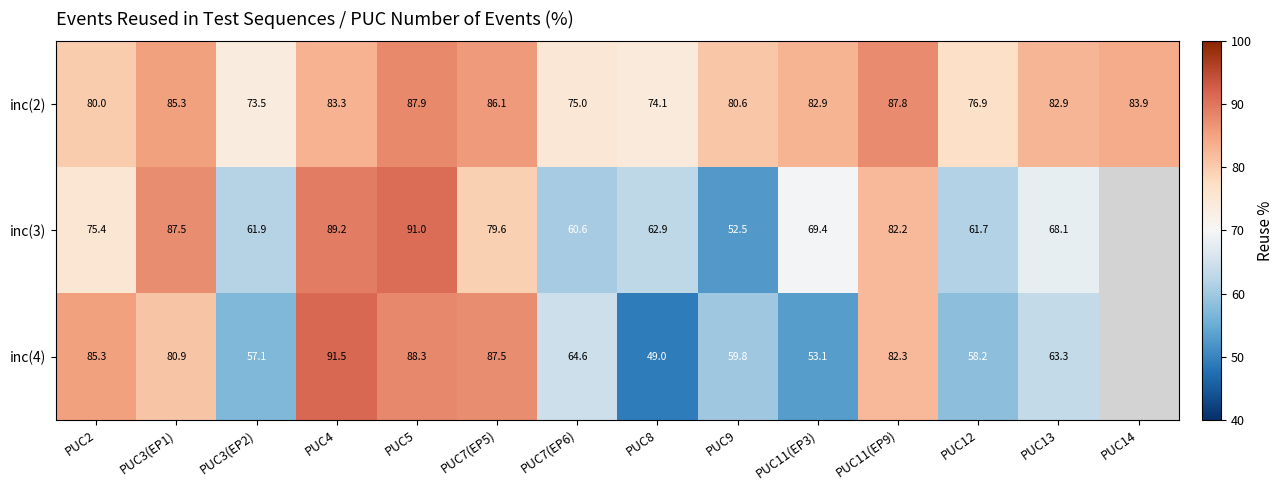

What is the smallest value displayed?

49.0